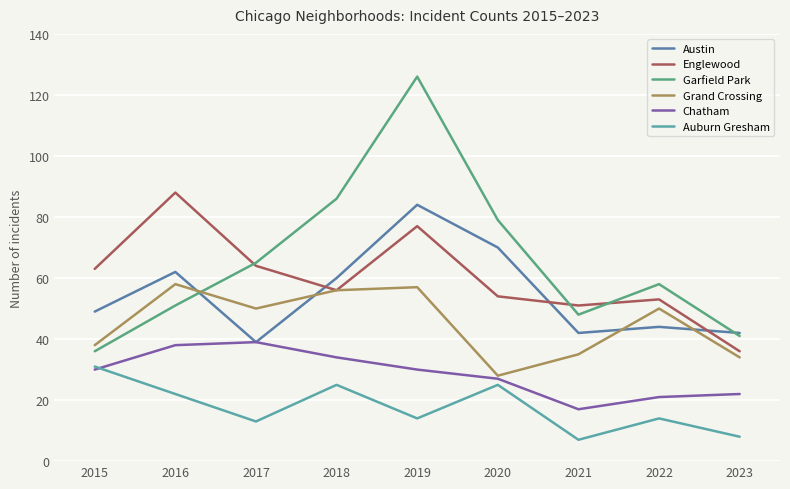

Does the chart display data point markers on the line(s)?

No